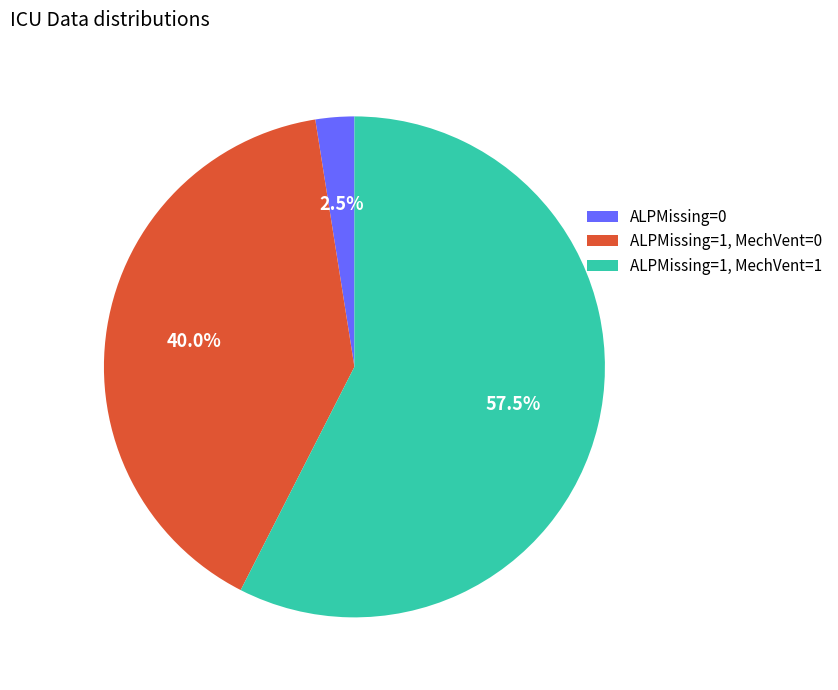

Rank the categories by value from lowest to highest.

ALPMissing=0, ALPMissing=1, MechVent=0, ALPMissing=1, MechVent=1